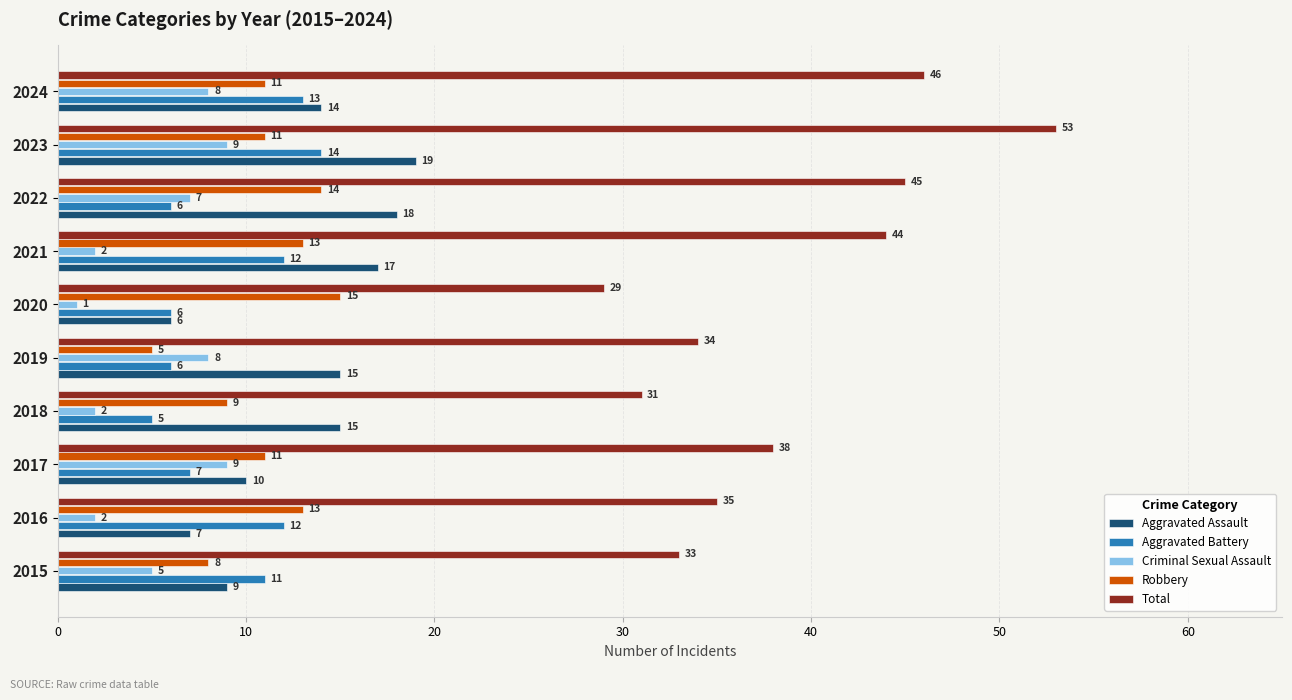

Count the number of categories in the chart.

10